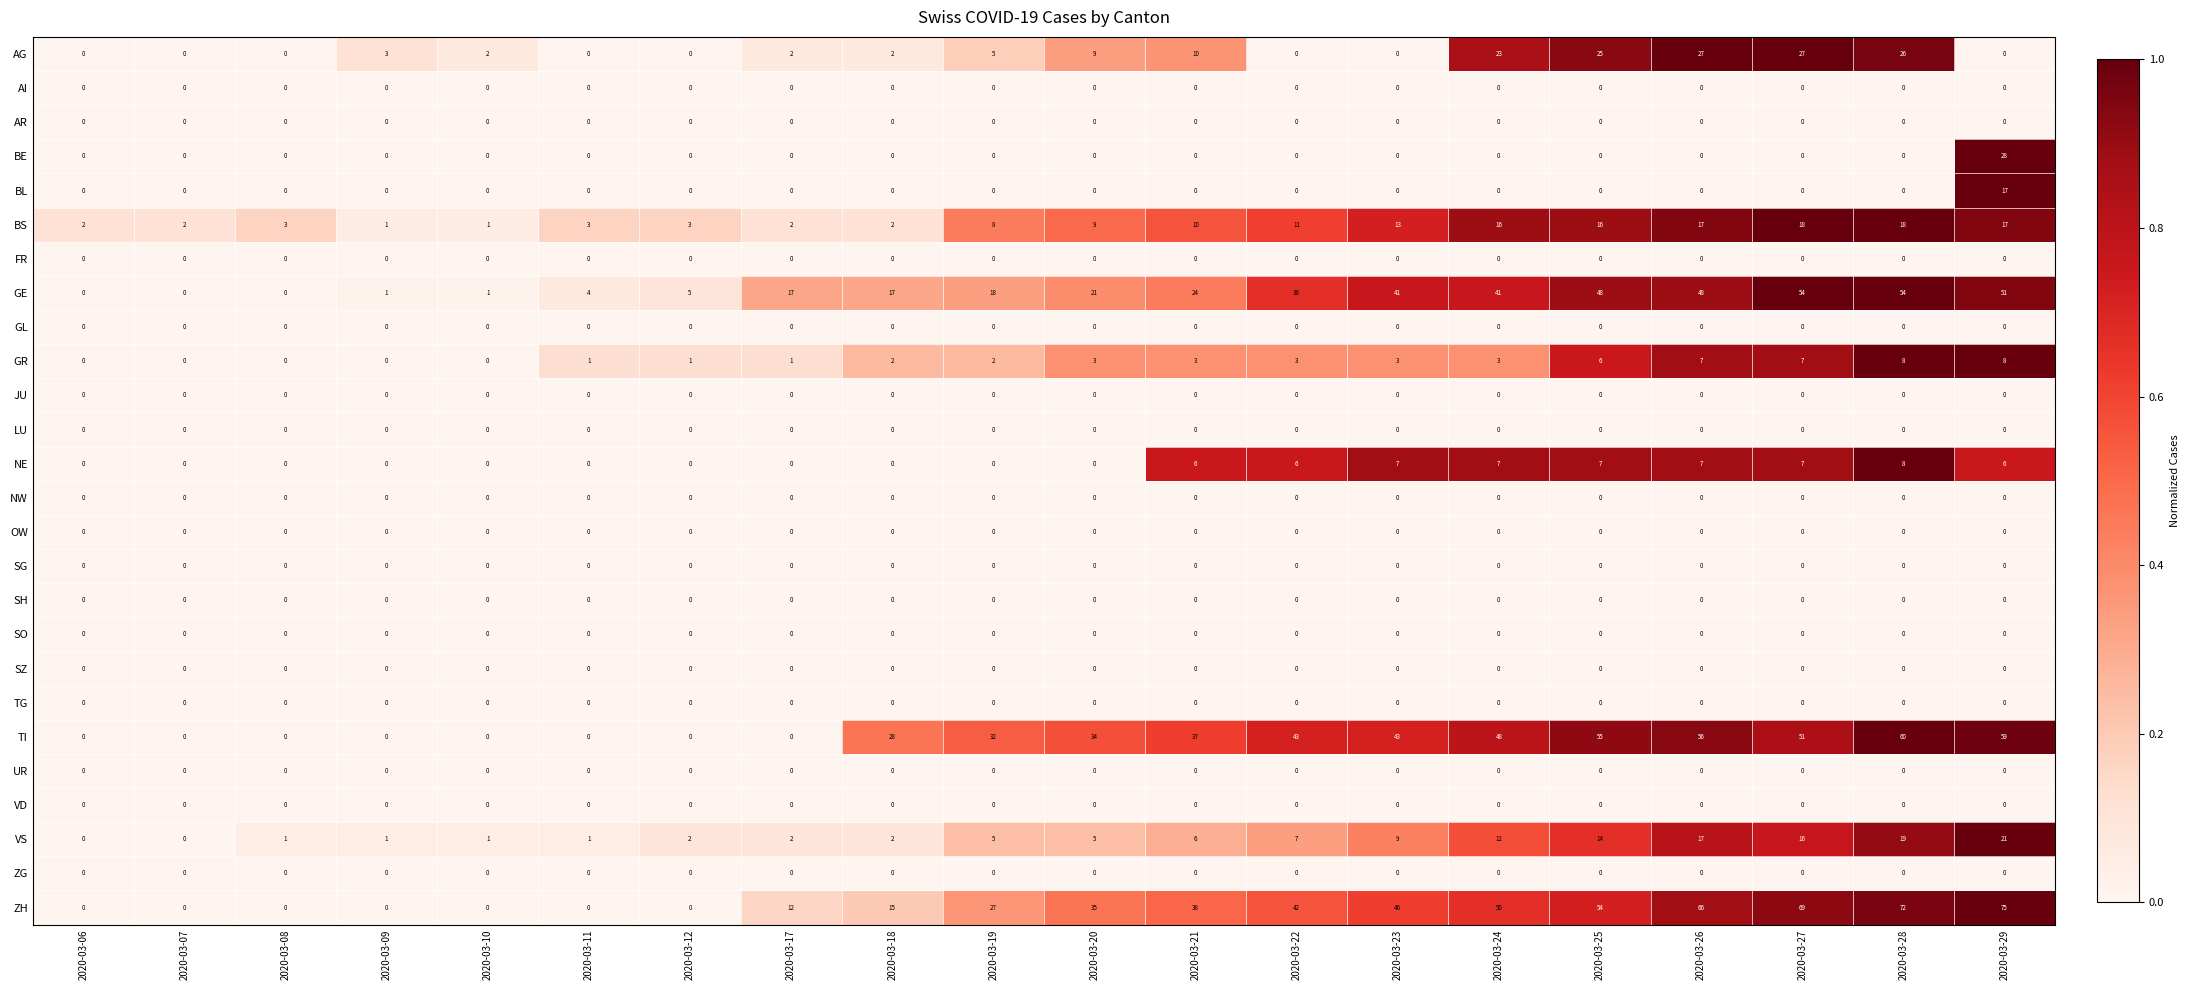

At how many categories does at least one series exceed 0?

20